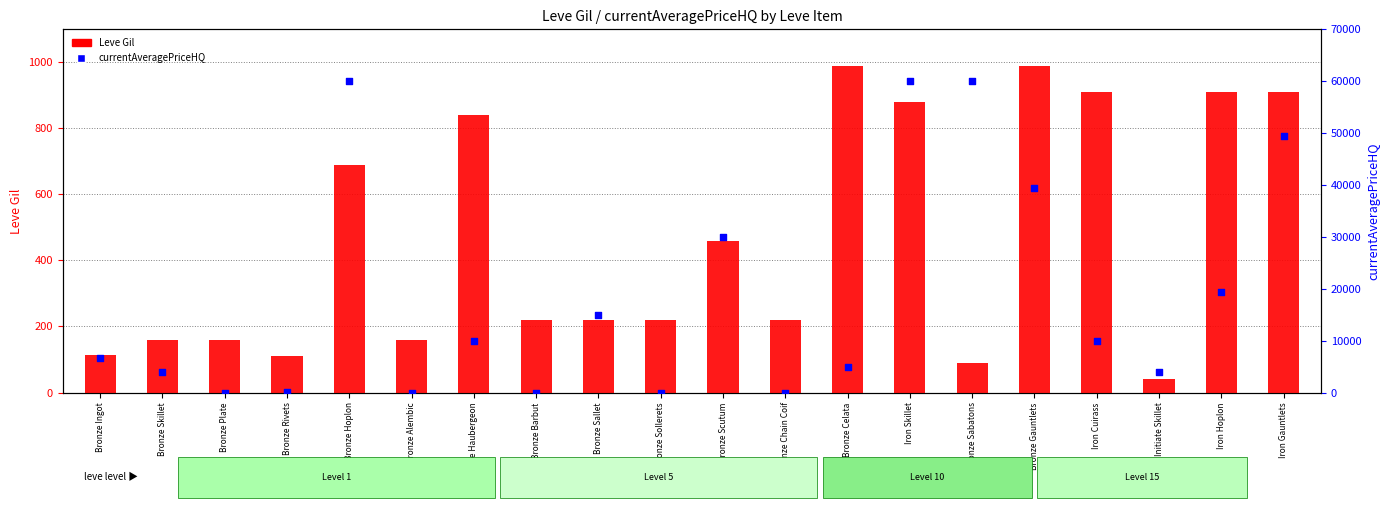

Which series reaches the maximum Y coordinate?

currentAveragePriceHQ